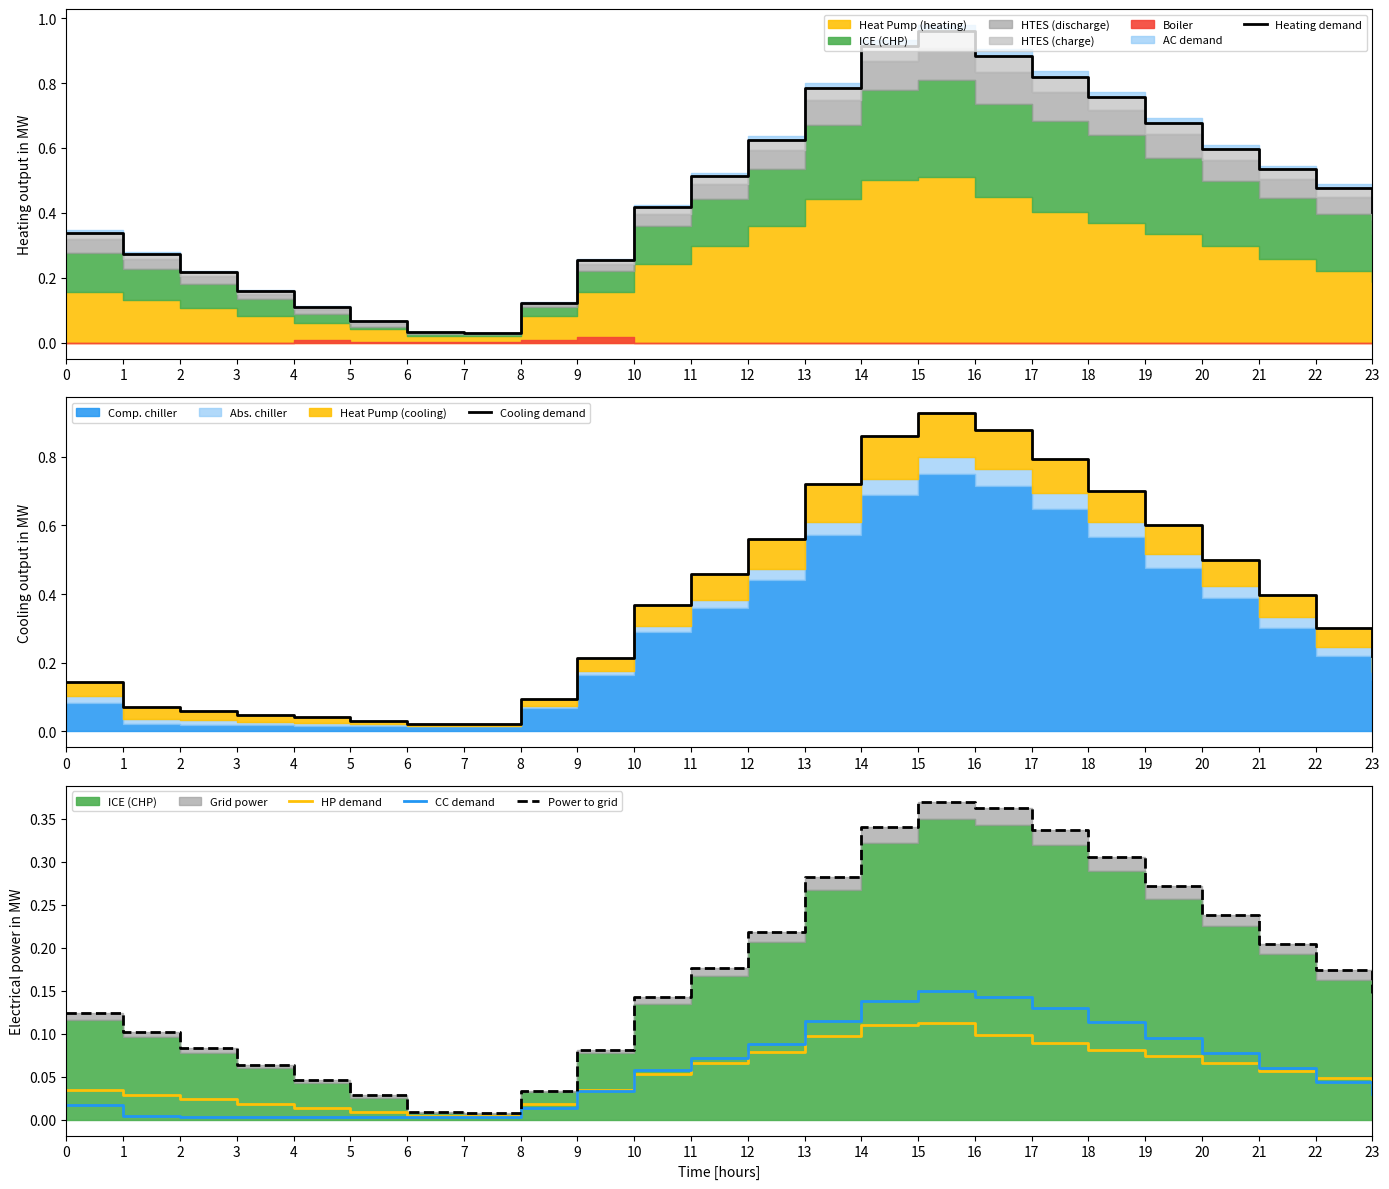

What is the difference between the maximum and minimum values in the Heating demand series?

0.9